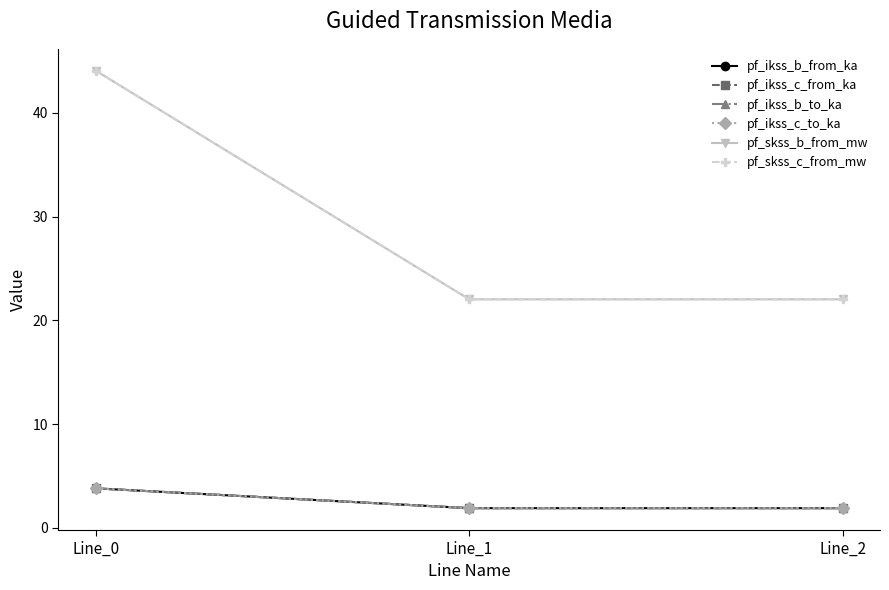

The value of pf_skss_b_from_mw at Line_2 is 34.9. True or false?

False